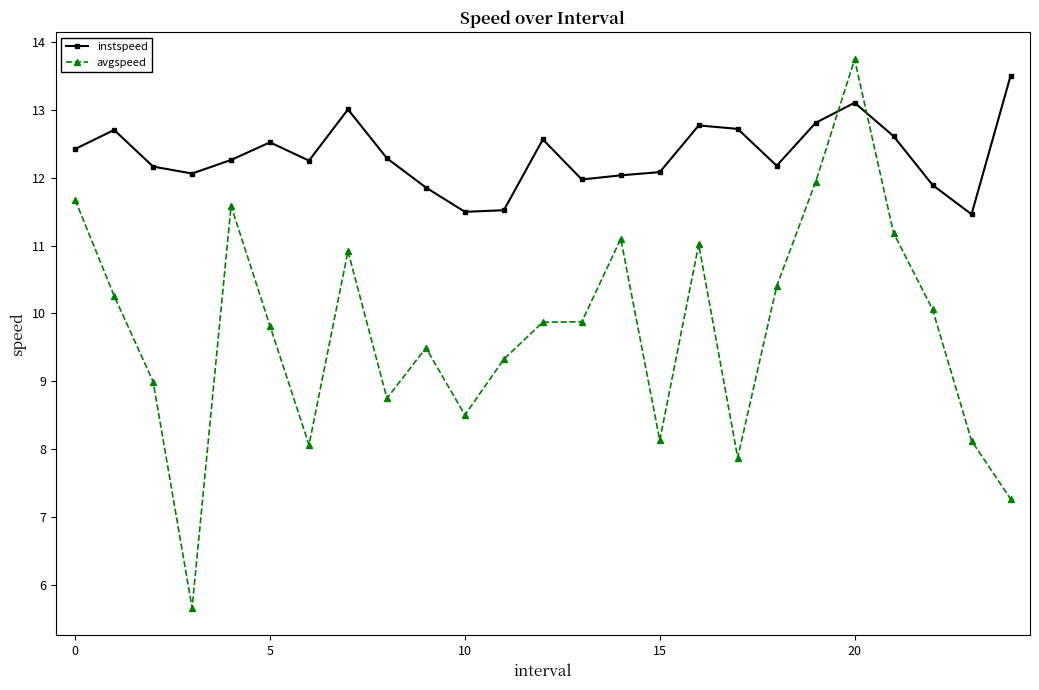

True or false: avgspeed has more than 2 points higher than both neighbors.

True